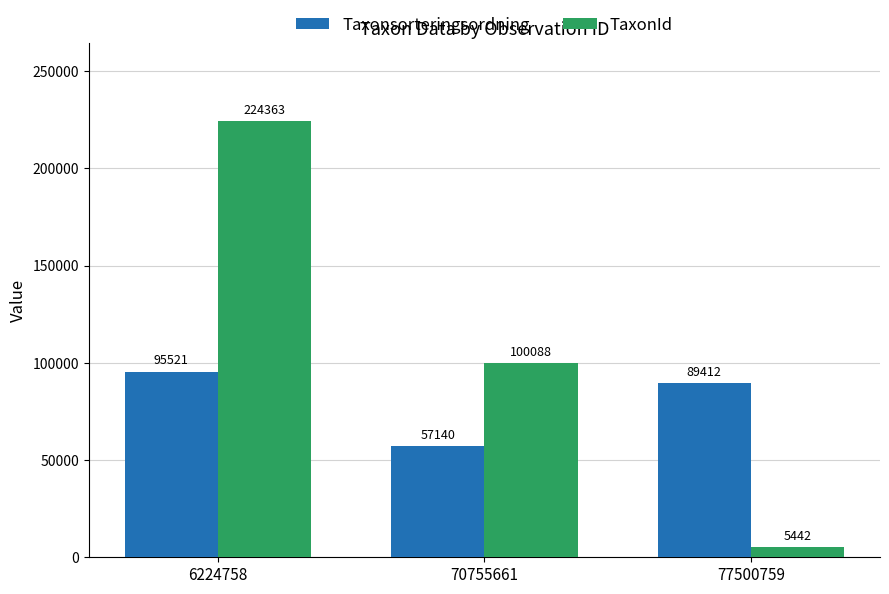

Reading right to left, extract all data points from this chart.

Taxonsorteringsordning: 89412	57140	95521
TaxonId: 5442	100088	224363